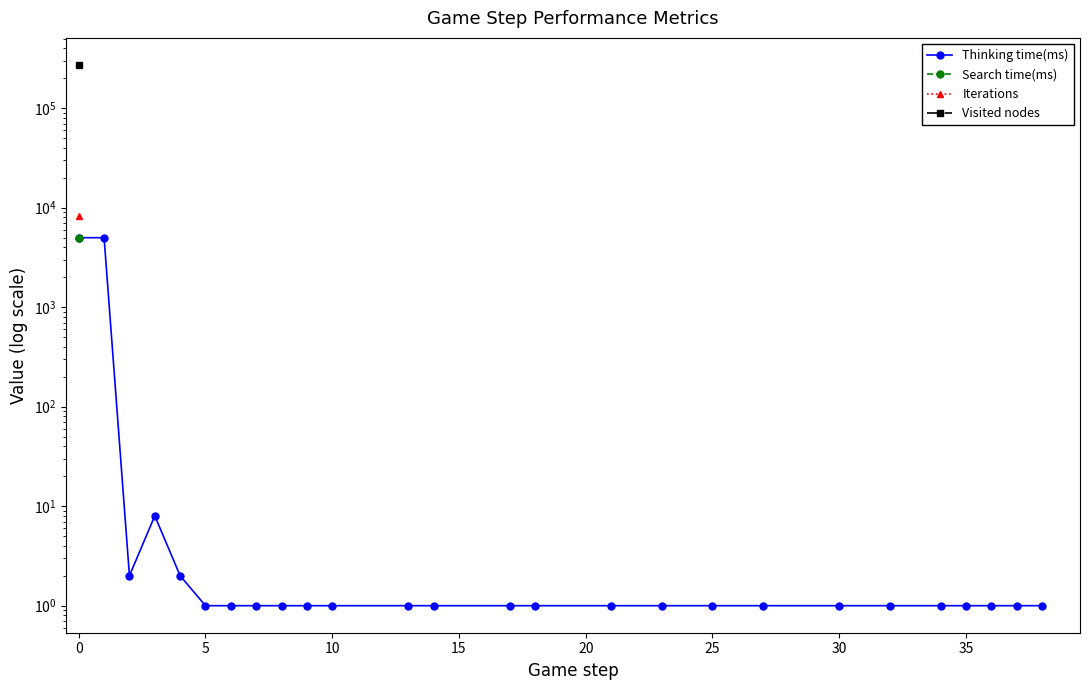

Does the chart have visible grid lines?

No